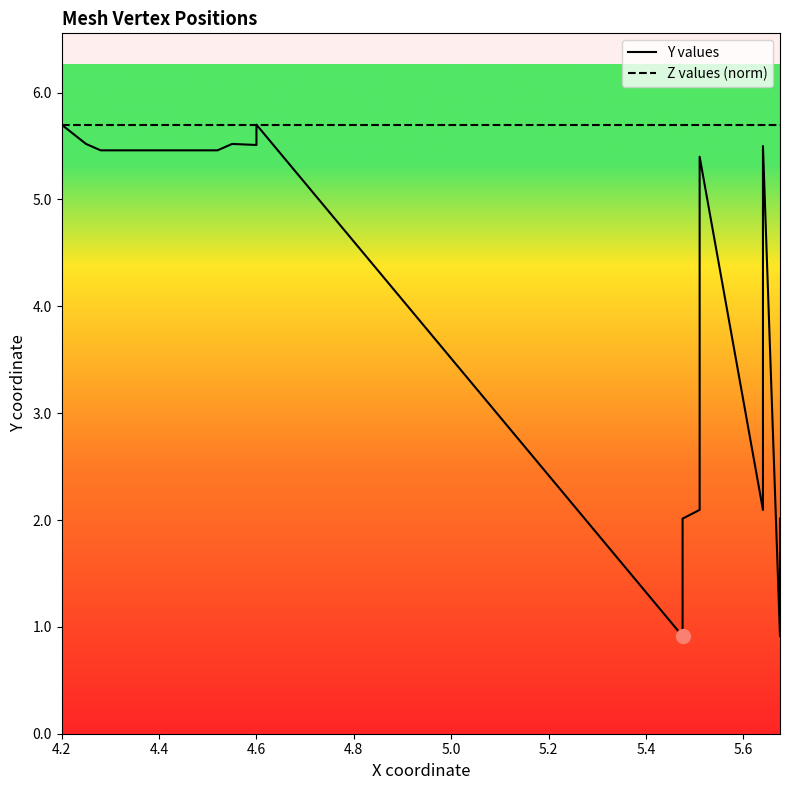

Is this an area chart (filled region under the line)?

No